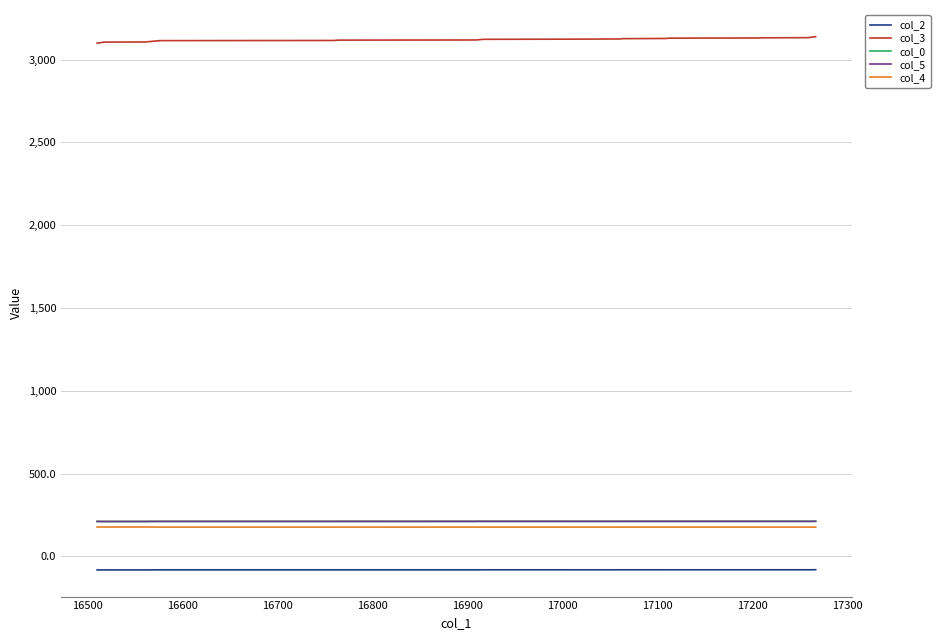

How many lines are shown in the chart?

5